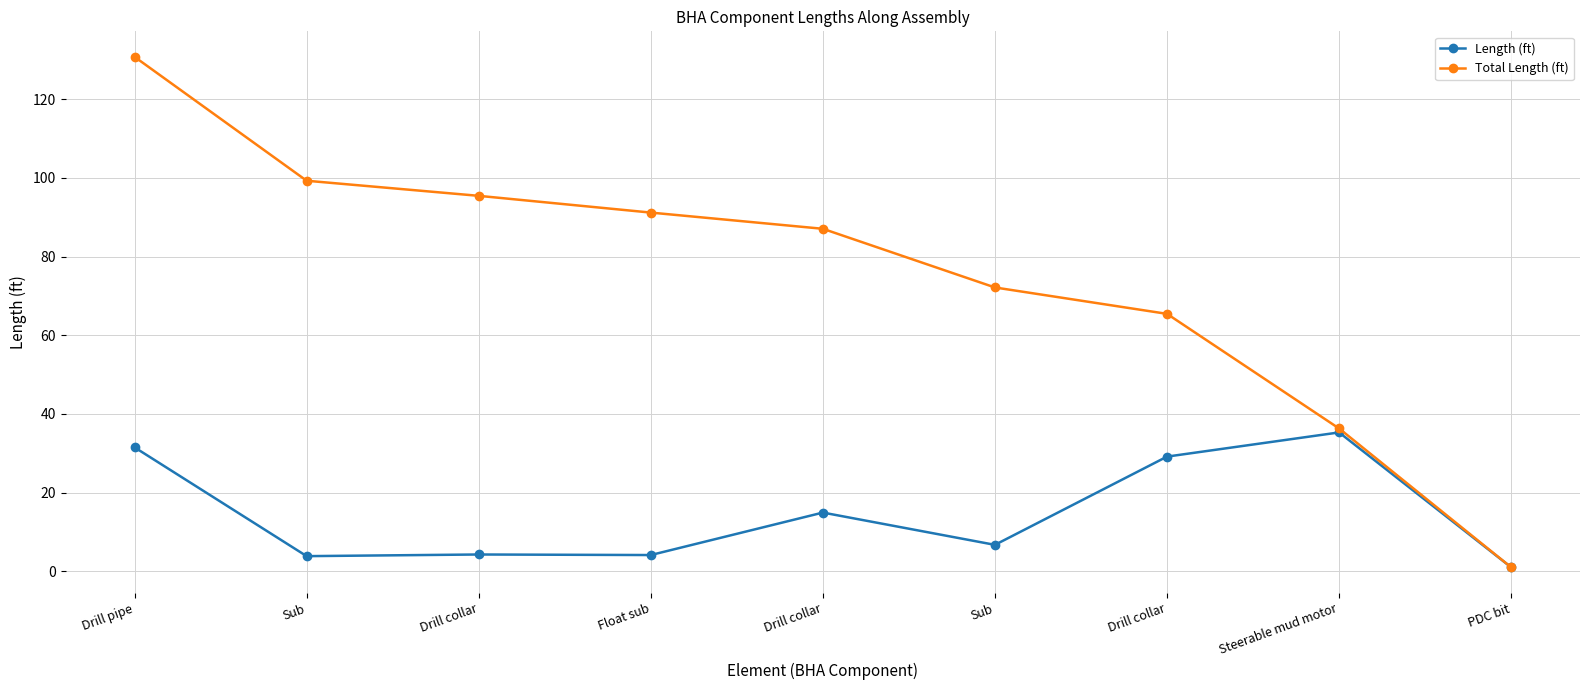

Reading left to right, what are all the values shown in this chart?

Length (ft): Drill pipe=31.5	Sub=3.8	Drill collar=4.3	Float sub=4.1	Drill collar=14.9	Sub=6.7	Drill collar=29.1	Steerable mud motor=35.3	PDC bit=1.0
Total Length (ft): Drill pipe=130.8	Sub=99.3	Drill collar=95.5	Float sub=91.2	Drill collar=87.1	Sub=72.2	Drill collar=65.5	Steerable mud motor=36.3	PDC bit=1.0